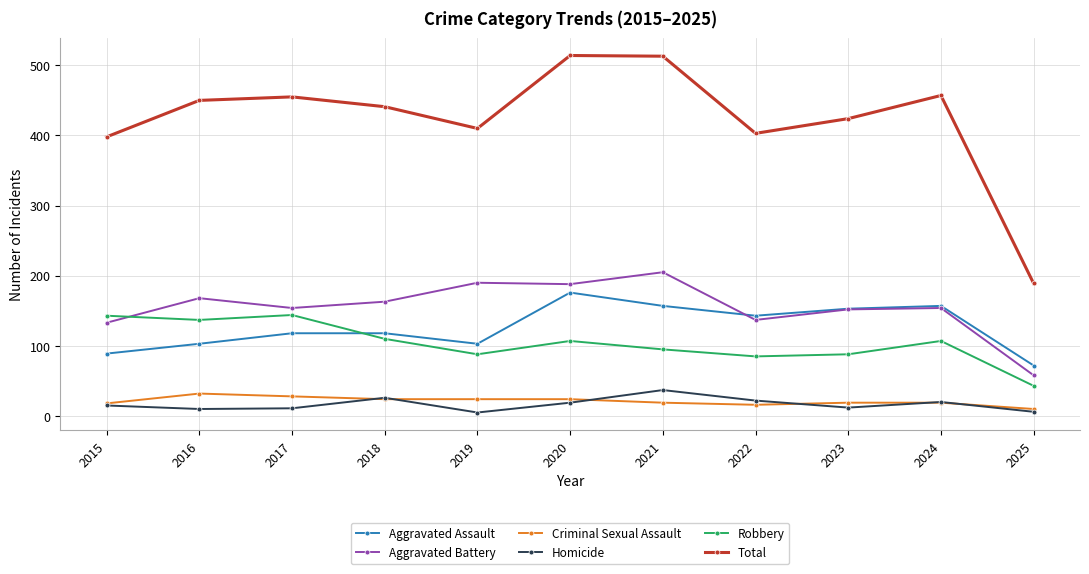

The value of Robbery at 2021 is 165. True or false?

False